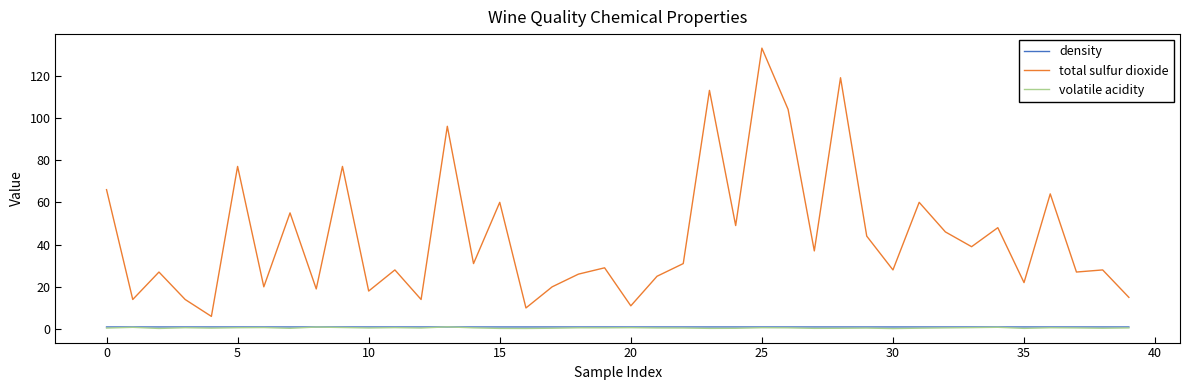

Which series has the widest spread of values?

total sulfur dioxide